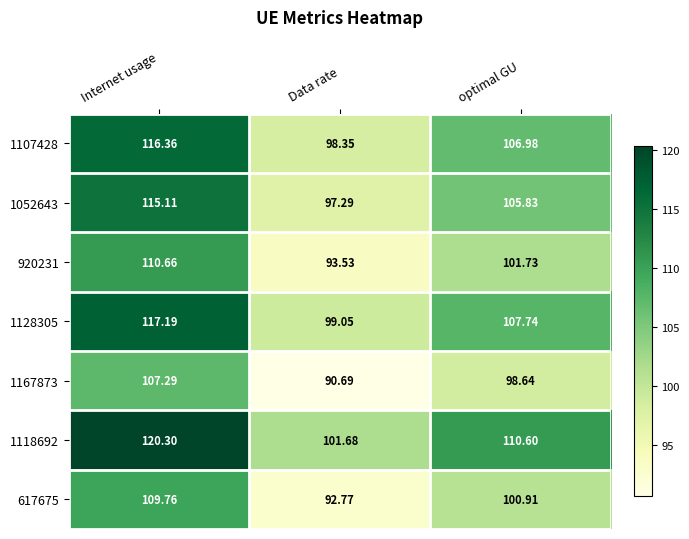

Which category has the lowest value in the 1128305 series?

Data rate